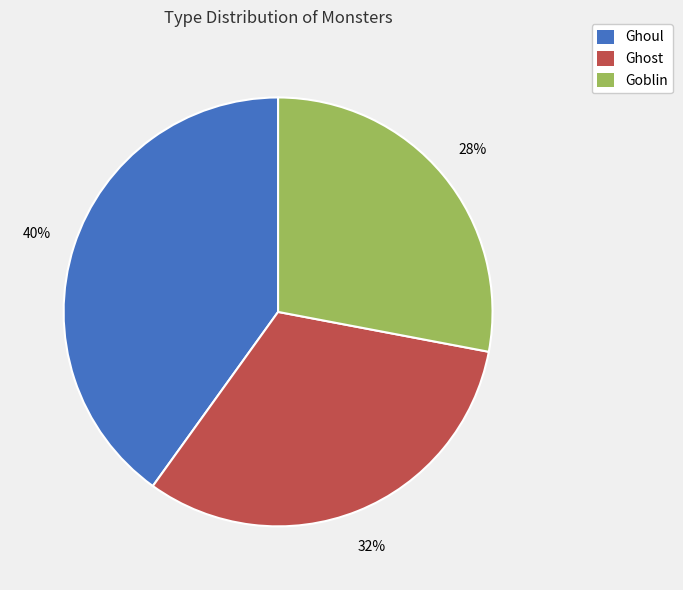

Approximately how many times larger is the value at Goblin compared to Ghoul?

0.7